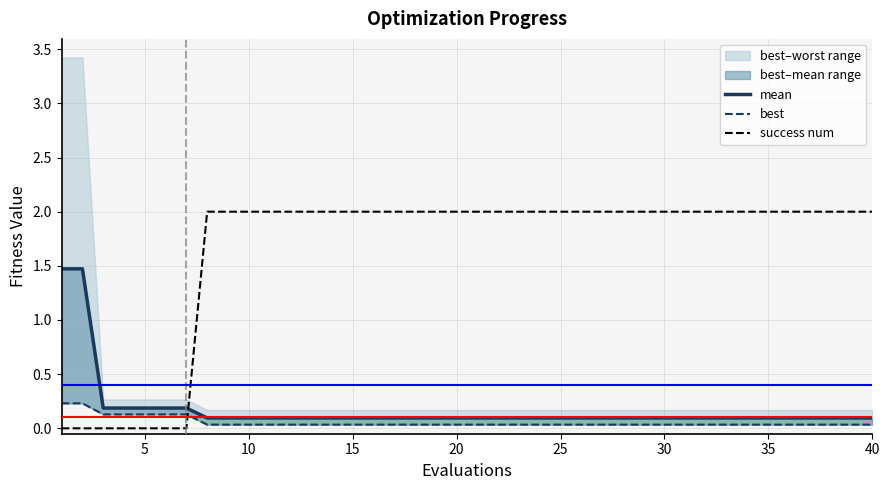

True or false: mean and best intersect in this chart.

False